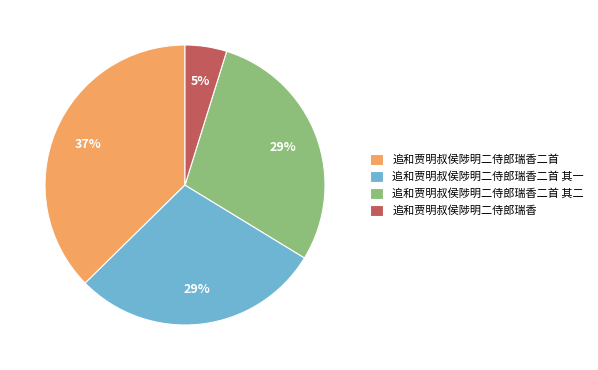

How many segments does this pie chart have?

4